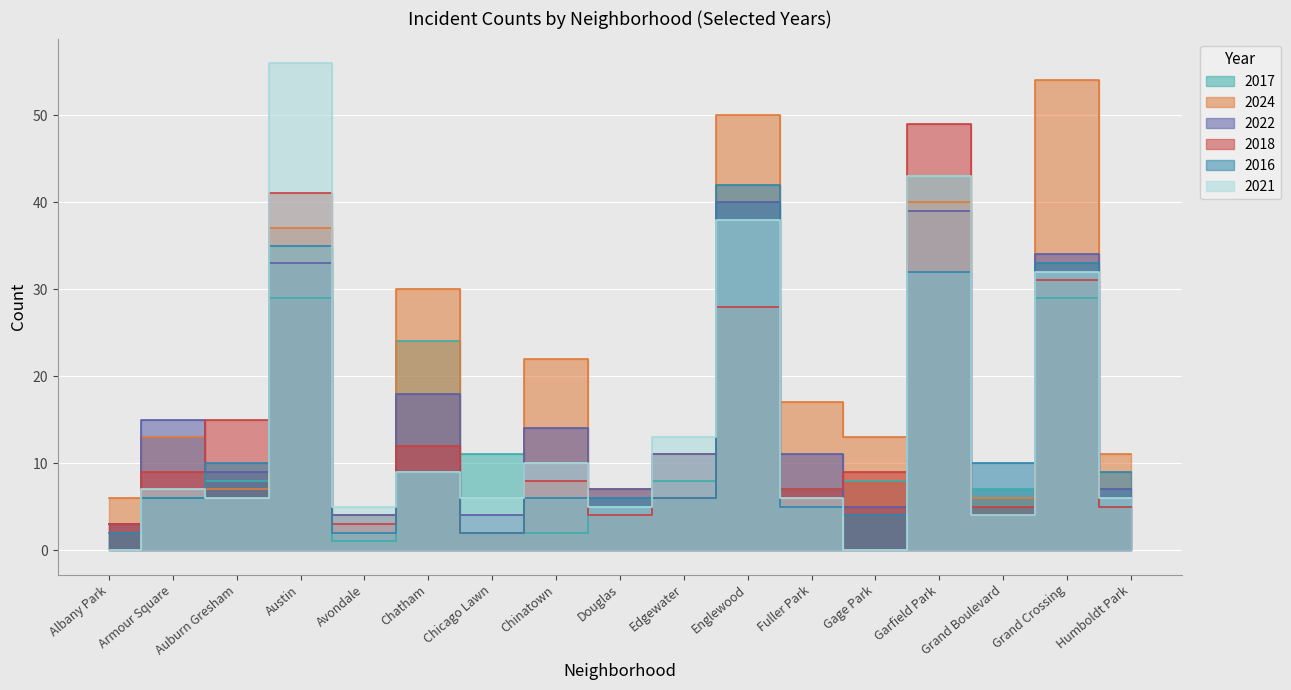

Which series has the largest total across all categories?

2024